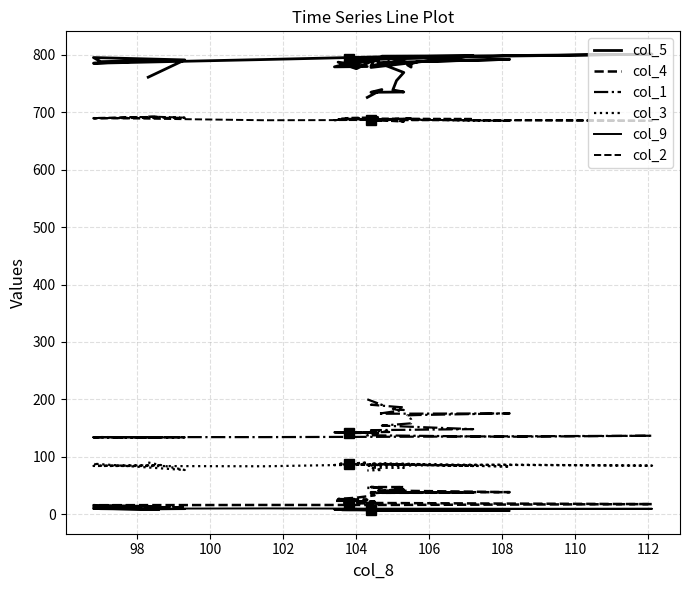

Is this an area chart (filled region under the line)?

No